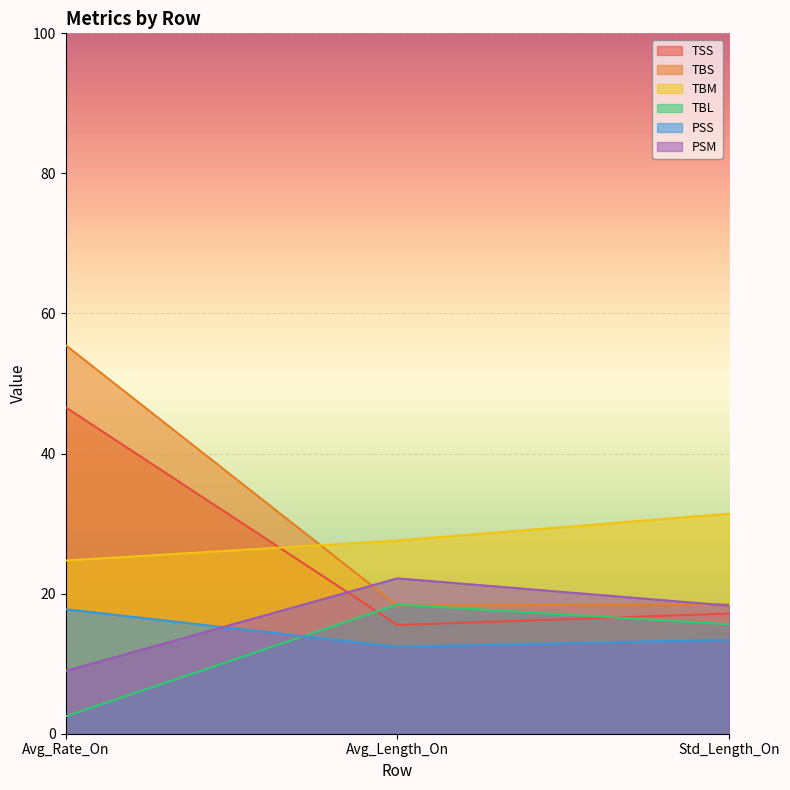

What position from the right is Avg_Rate_On?

3